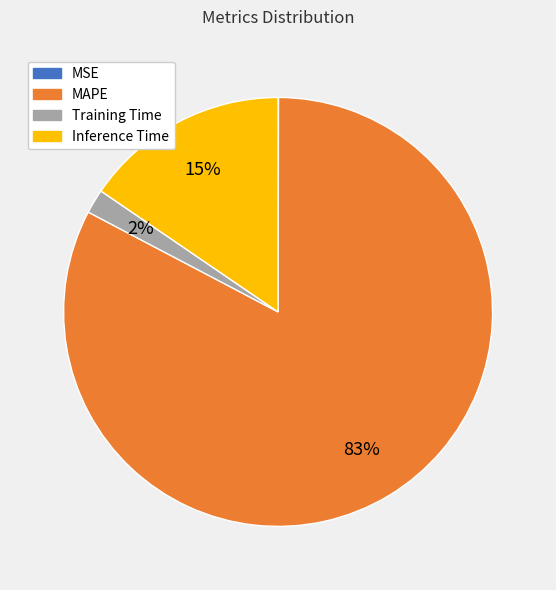

Combined, do Inference Time and Training Time account for over 50%?

No